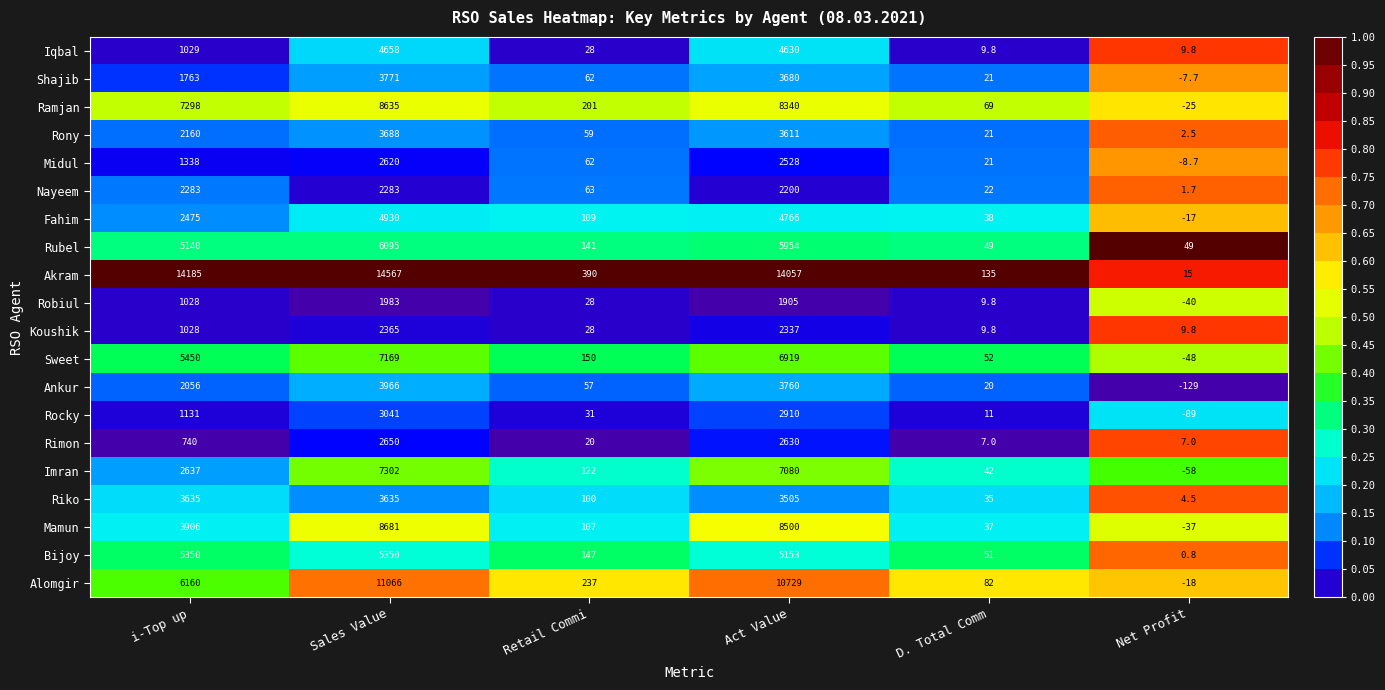

What is the minimum value for Rony?

2.5